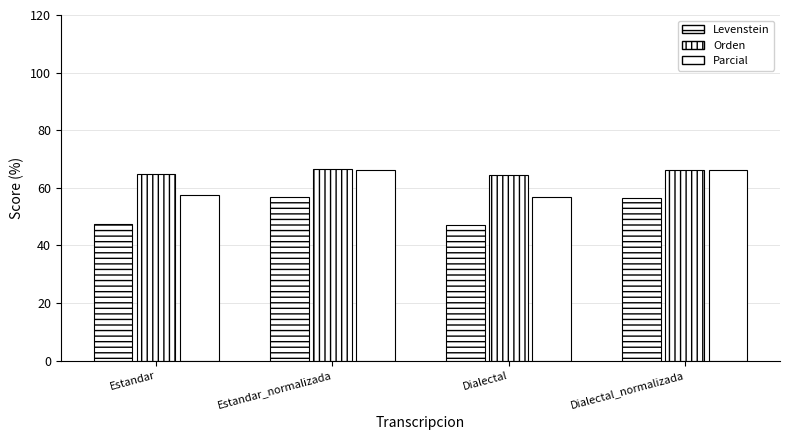

What is the value of the Levenstein bar at the 4th from the left?

56.4